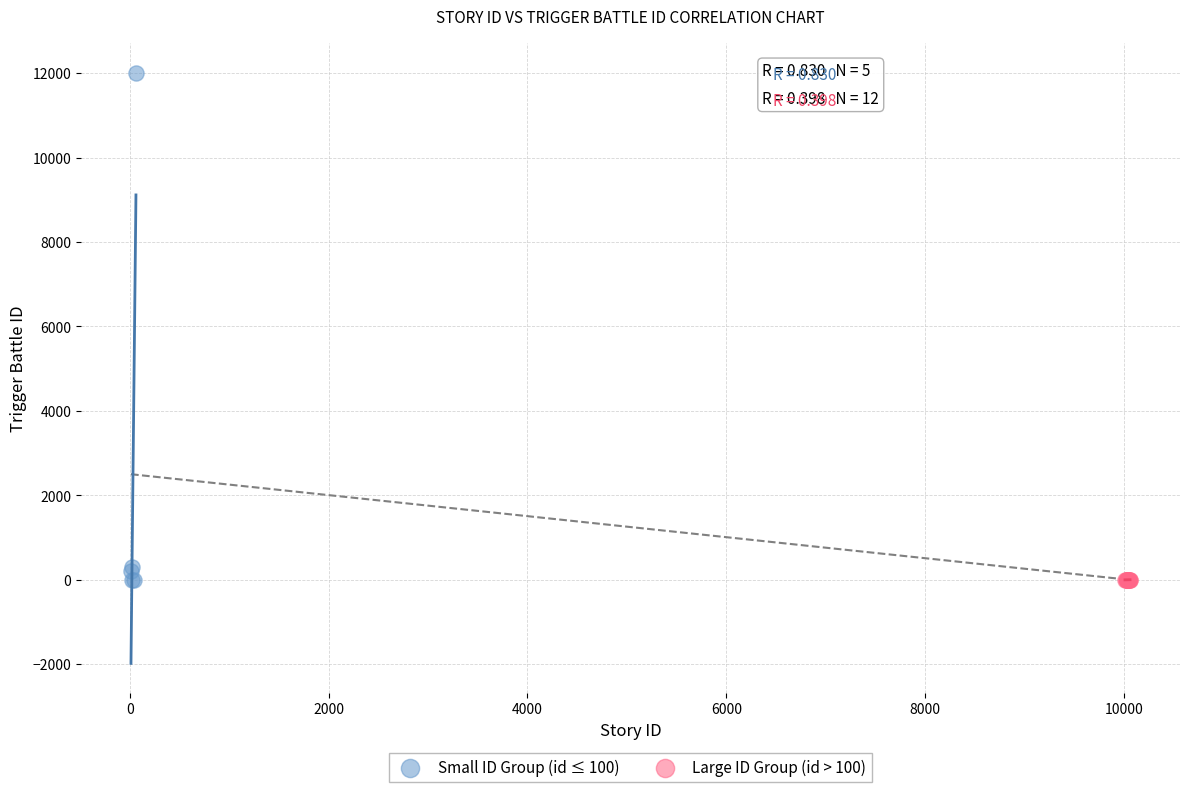

Which series contains the highest Y value?

Small ID Group (id ≤ 100)